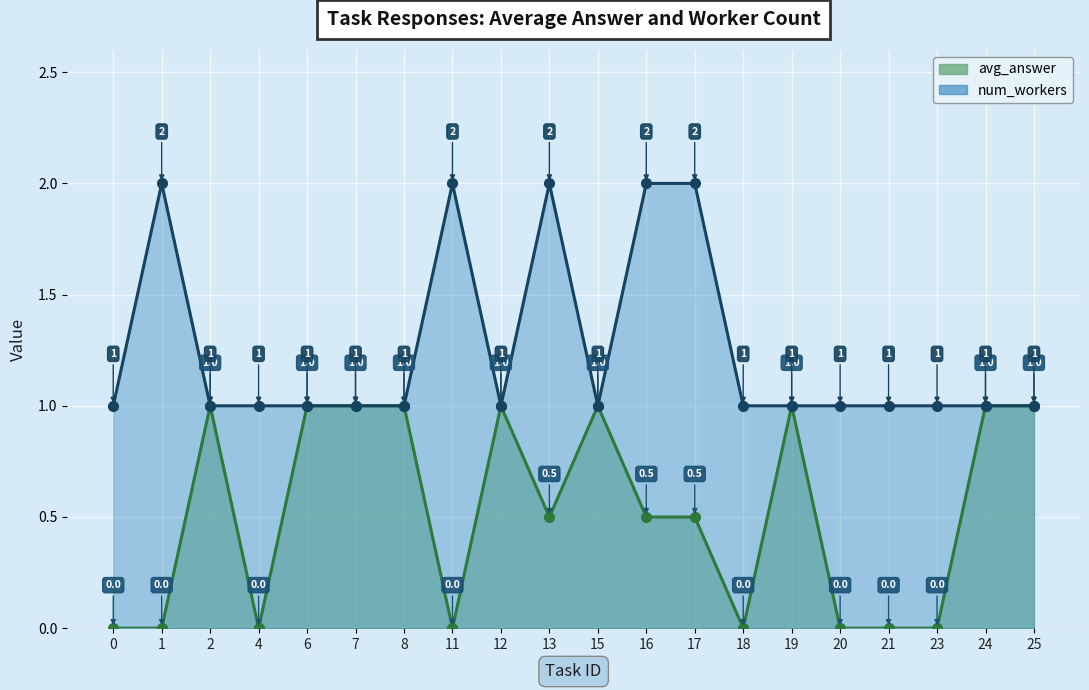

Between 4 and 13, which series saw the biggest shift?

num_workers